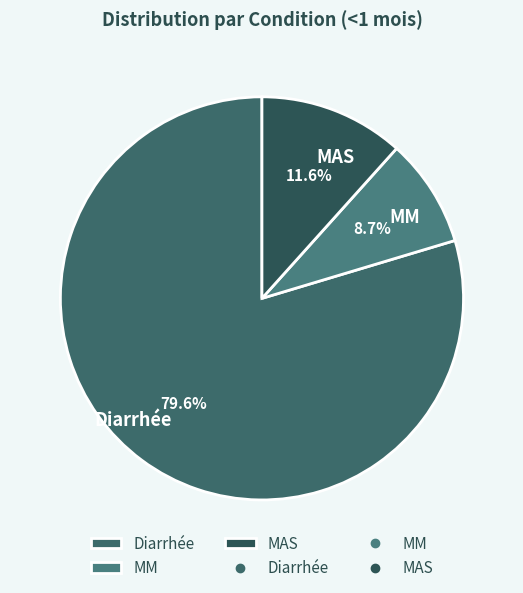

How many slices are in this pie chart?

3